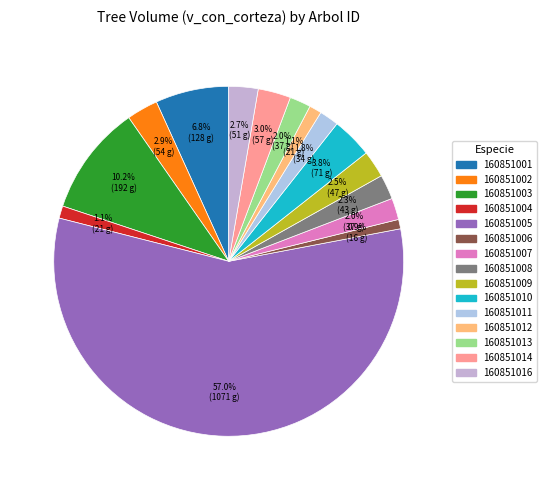

Rank the categories by value from highest to lowest.

160851005, 160851003, 160851001, 160851010, 160851014, 160851002, 160851016, 160851009, 160851008, 160851007, 160851013, 160851011, 160851004, 160851012, 160851006